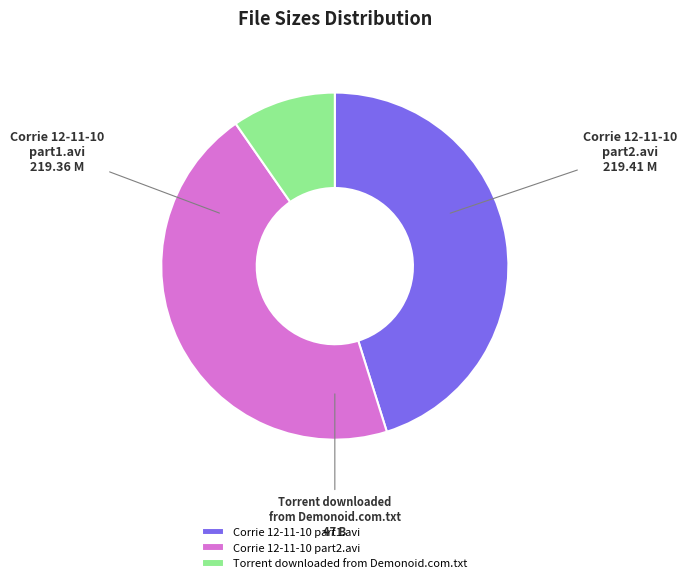

Is Corrie 12-11-10 part2.avi the majority of the pie?

No